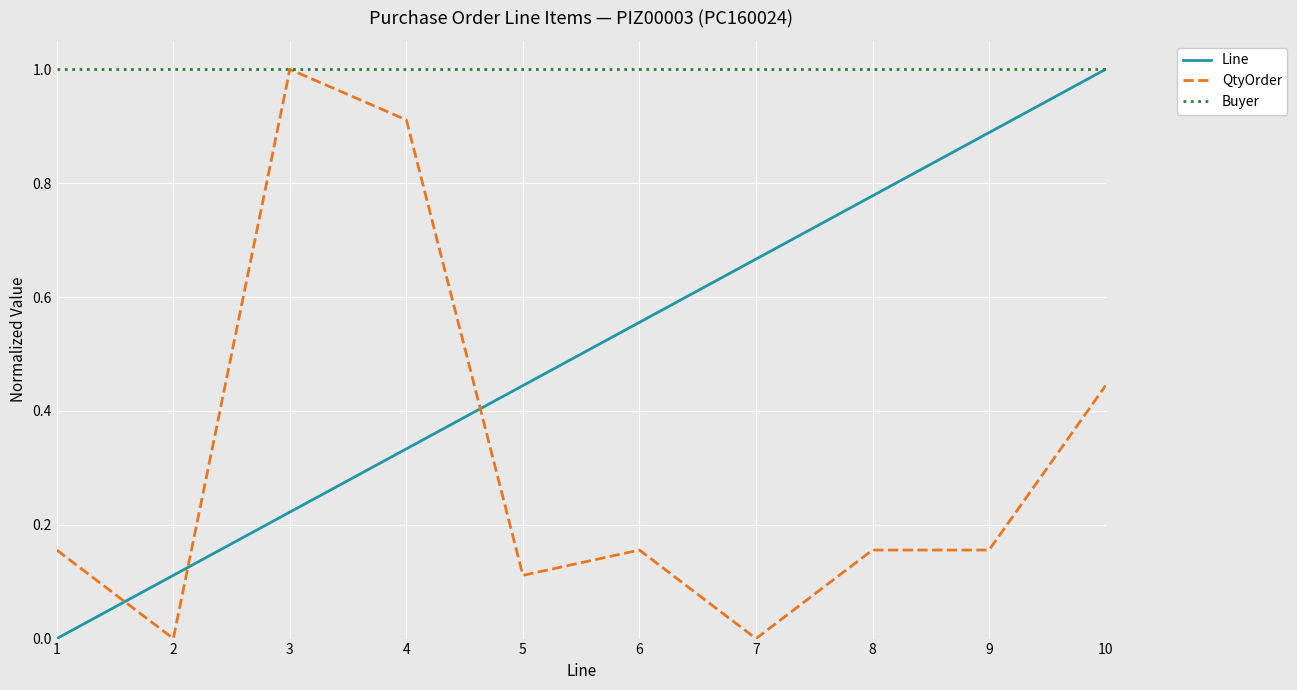

At which category is the sum across all series the highest?

10